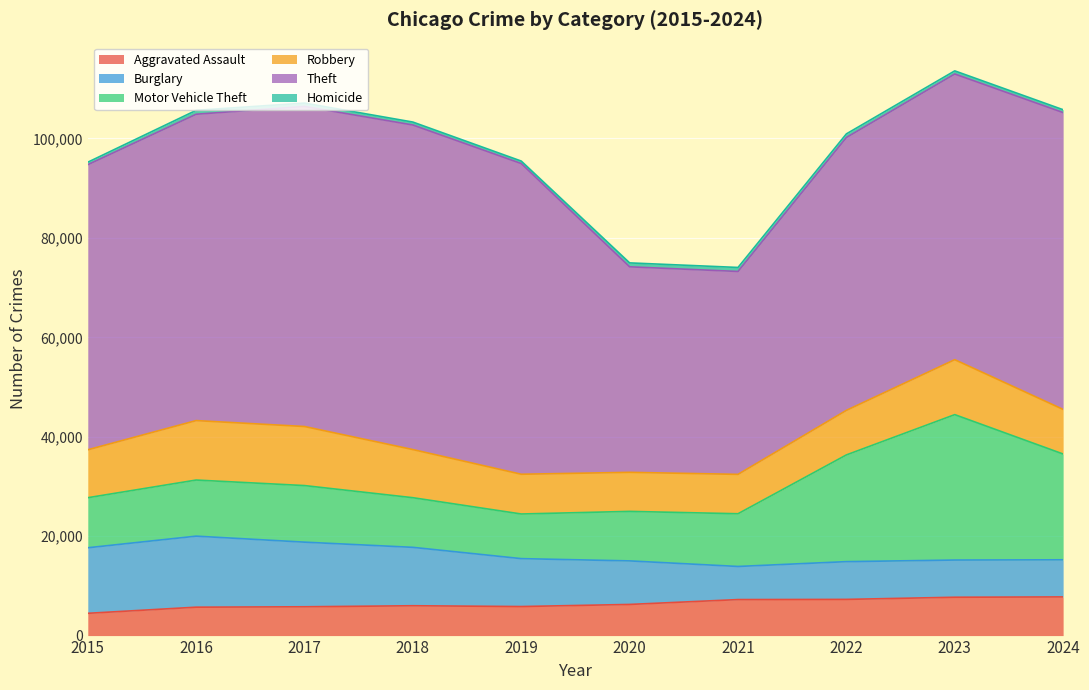

At which category does Motor Vehicle Theft reach its first local valley?

2019